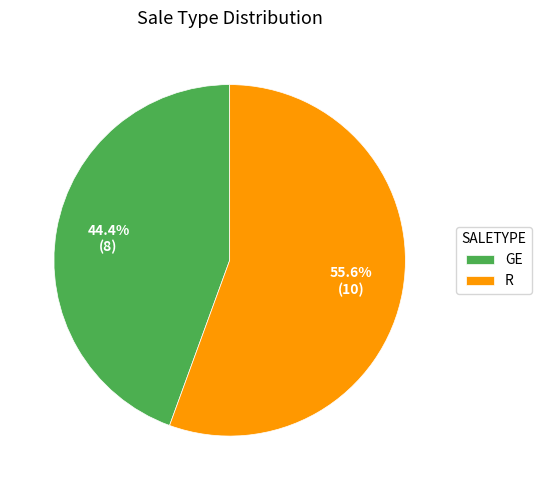

Count the number of slices in the pie.

2